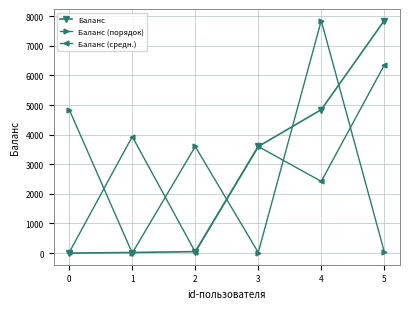

What is the difference between the maximum and minimum values in the Баланс (средн.) series?

6321.5